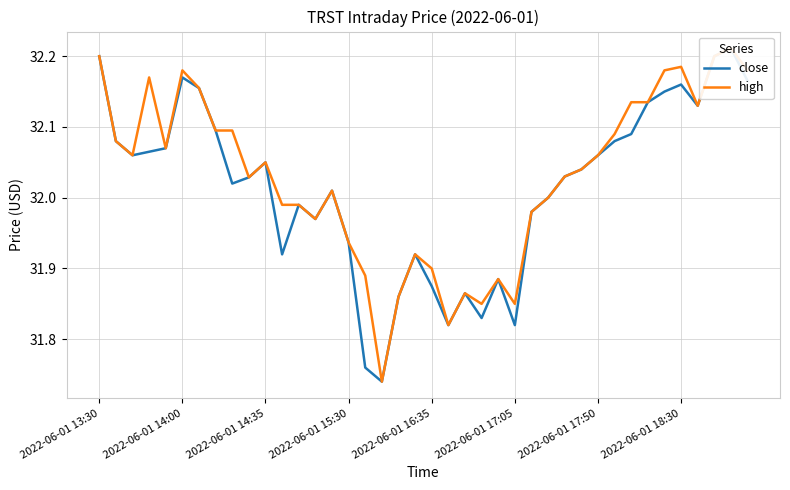

How many lines are shown in the chart?

2